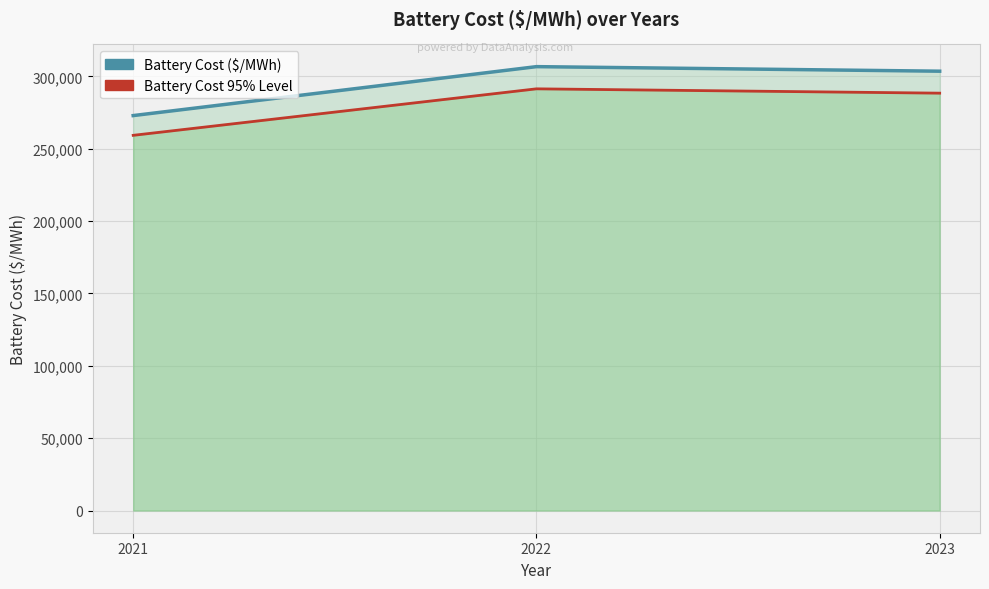

Is it true that the value at 2022 is 551782.0?

False